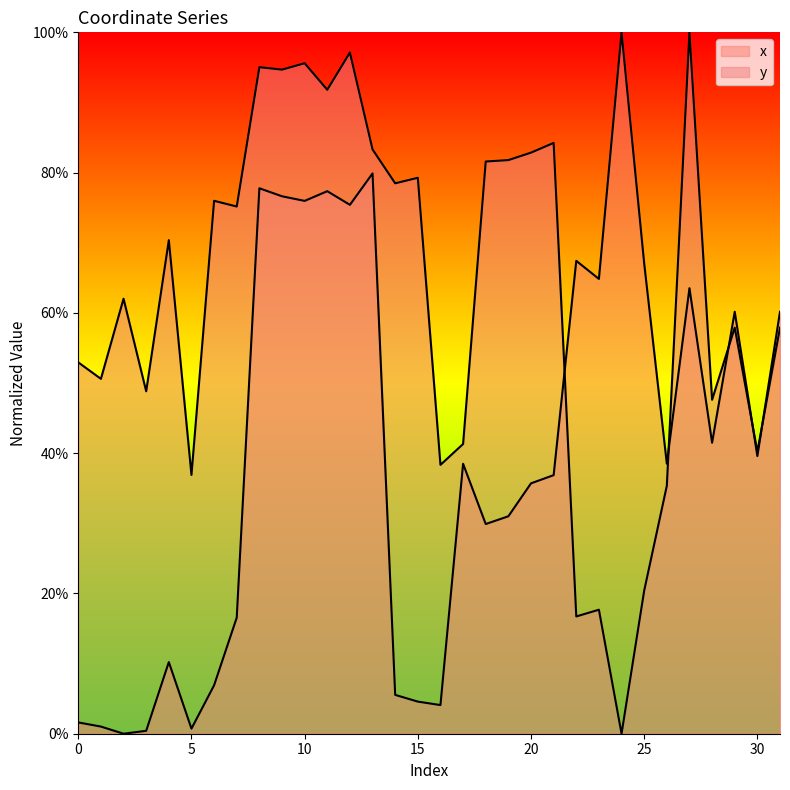

At which category does y reach its first local peak?

2